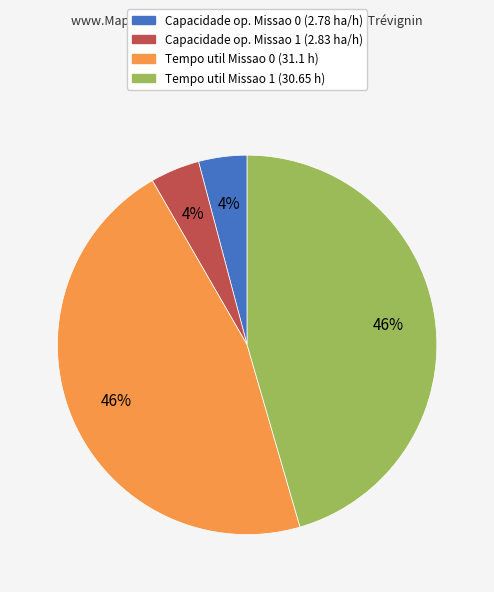

To the nearest percent, what portion does Tempo util Missao 0 (31.1 h) represent?

46%